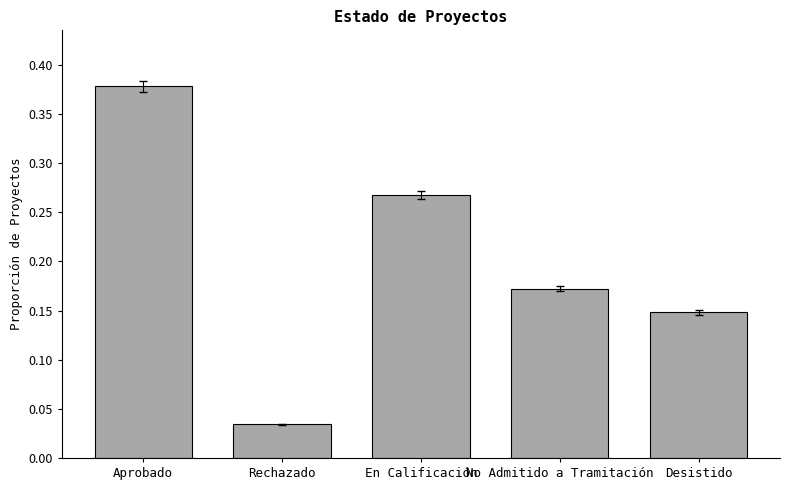

Between Desistido and Rechazado, which is larger?

Desistido